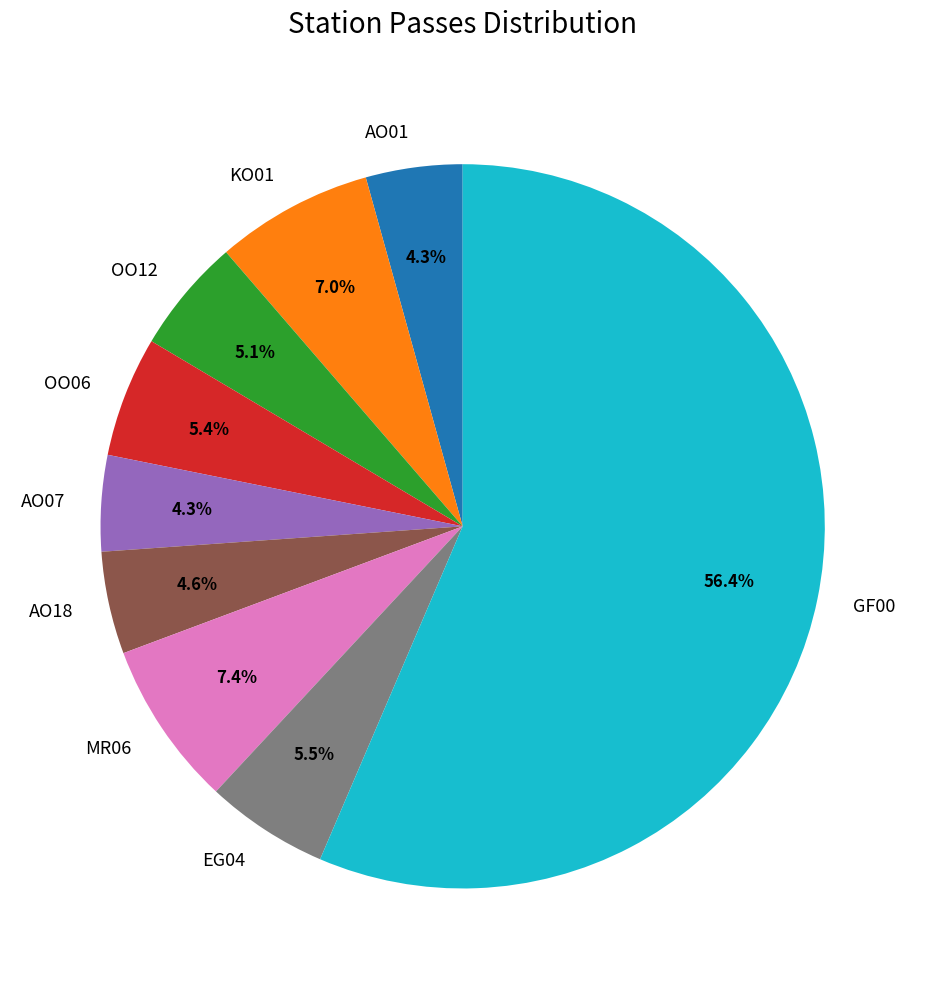

To the nearest percent, what is the average slice percentage?

11%